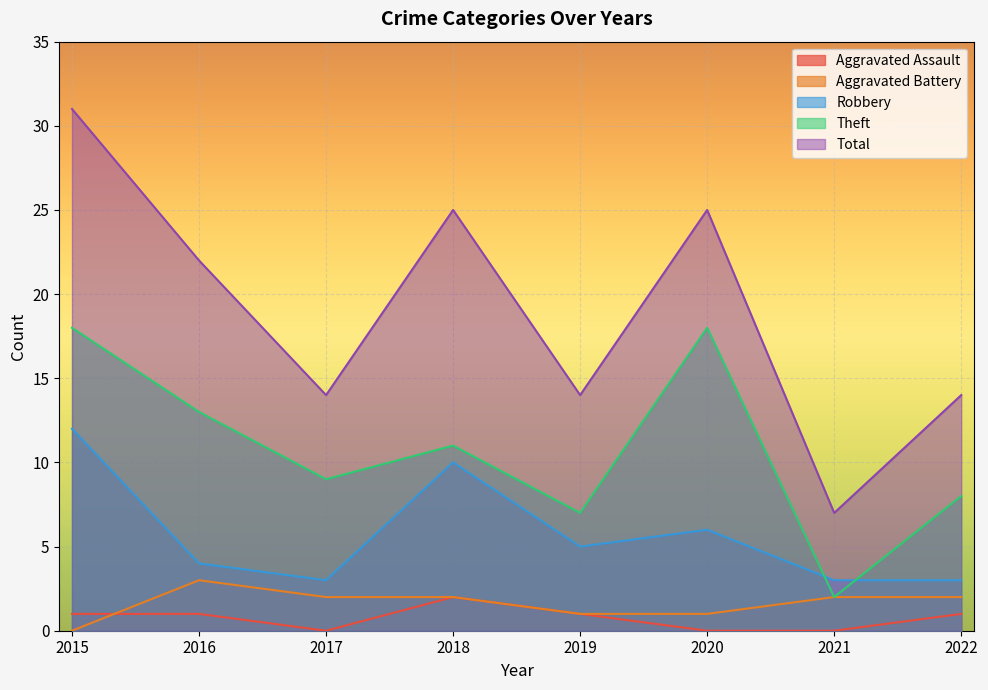

Does the chart display data point markers on the line(s)?

No